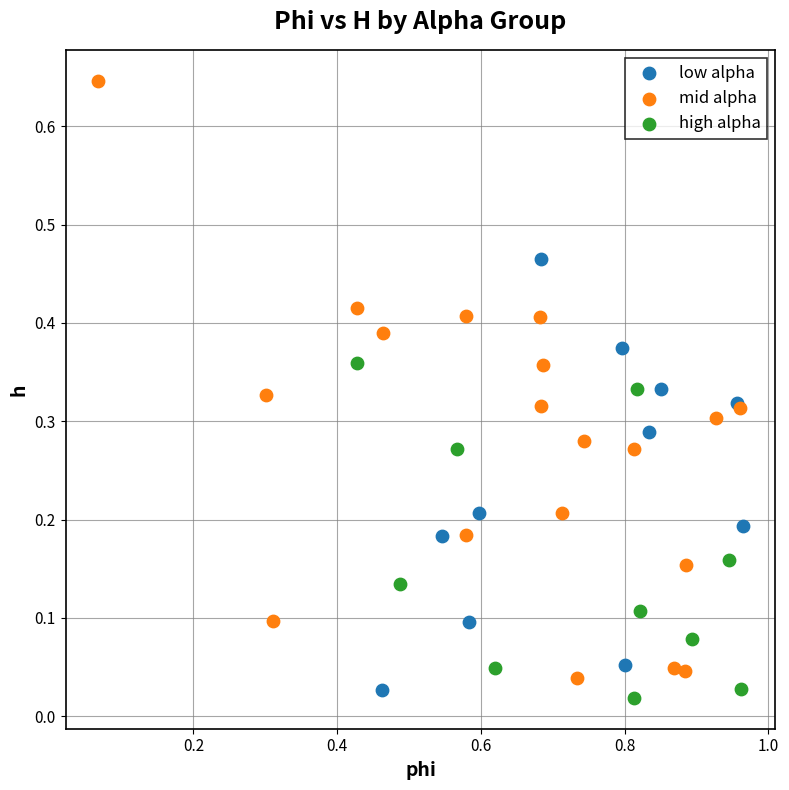

Which series has the largest Y range (max minus min)?

mid alpha